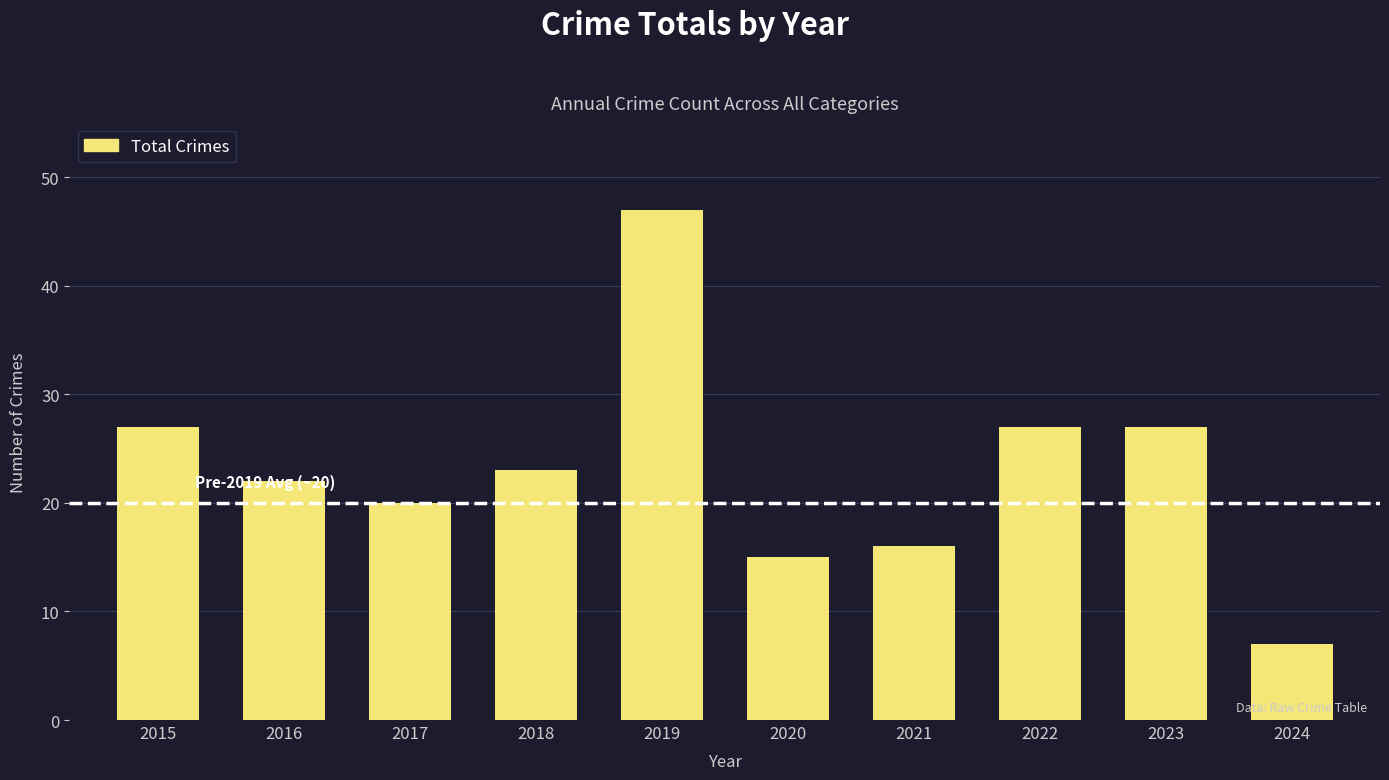

How many values are below 23?

5